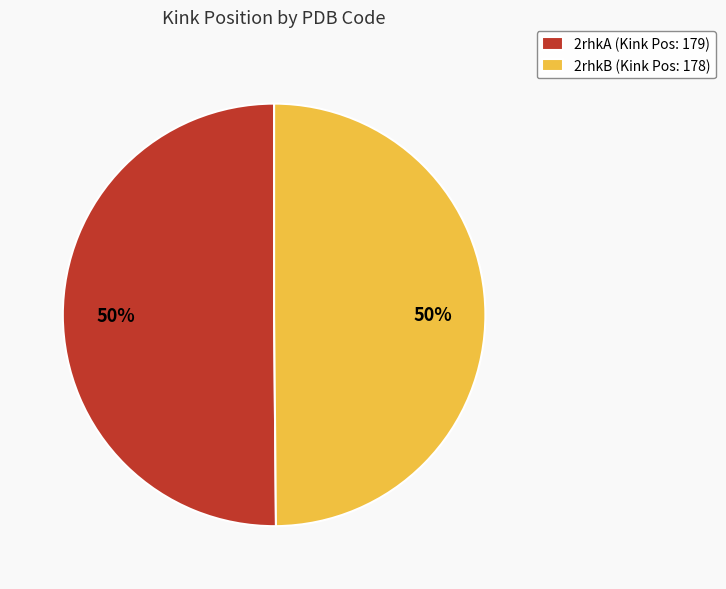

Combined, do 2rhkA (Kink Pos: 179) and 2rhkB (Kink Pos: 178) account for over 50%?

Yes